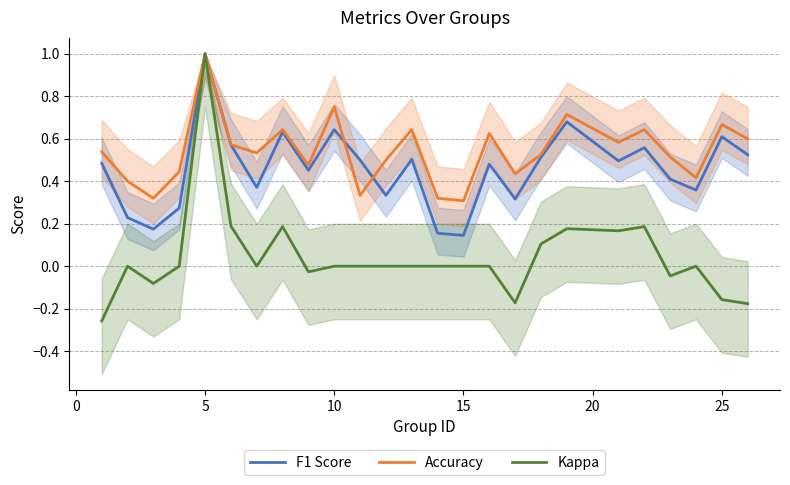

Which category has the highest value in the Kappa series?

5